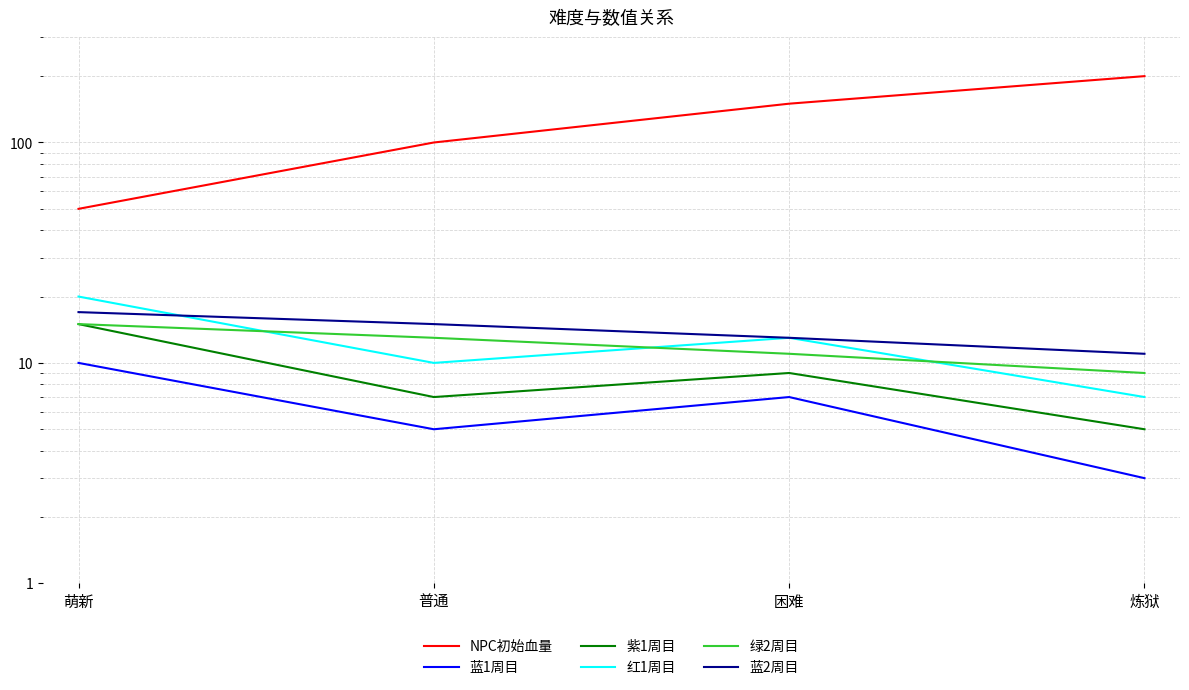

Where does the 绿2周目 series first go above 13?

萌新